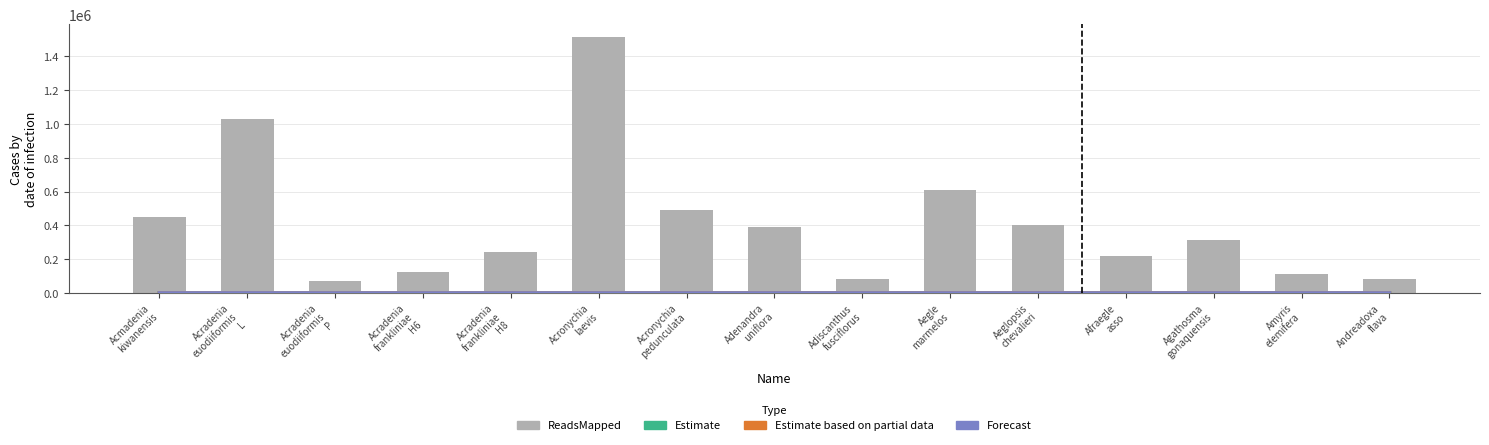

What is the sum of the Estimate values at Agathosma
gonaquensis and Acronychia
pedunculata?

411.0